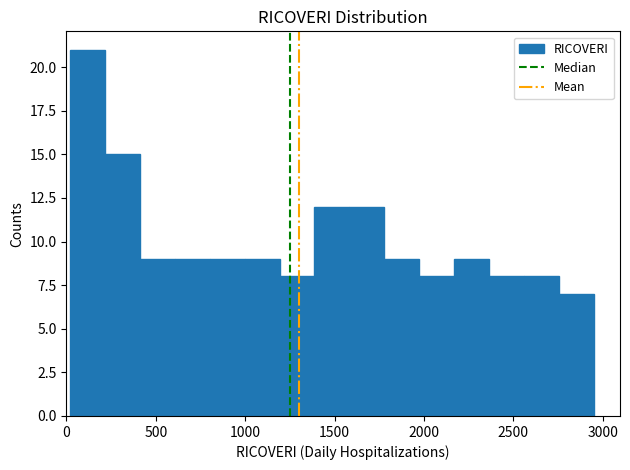

Read against the x-axis, roughly where is the centre of the tallest bar?

100